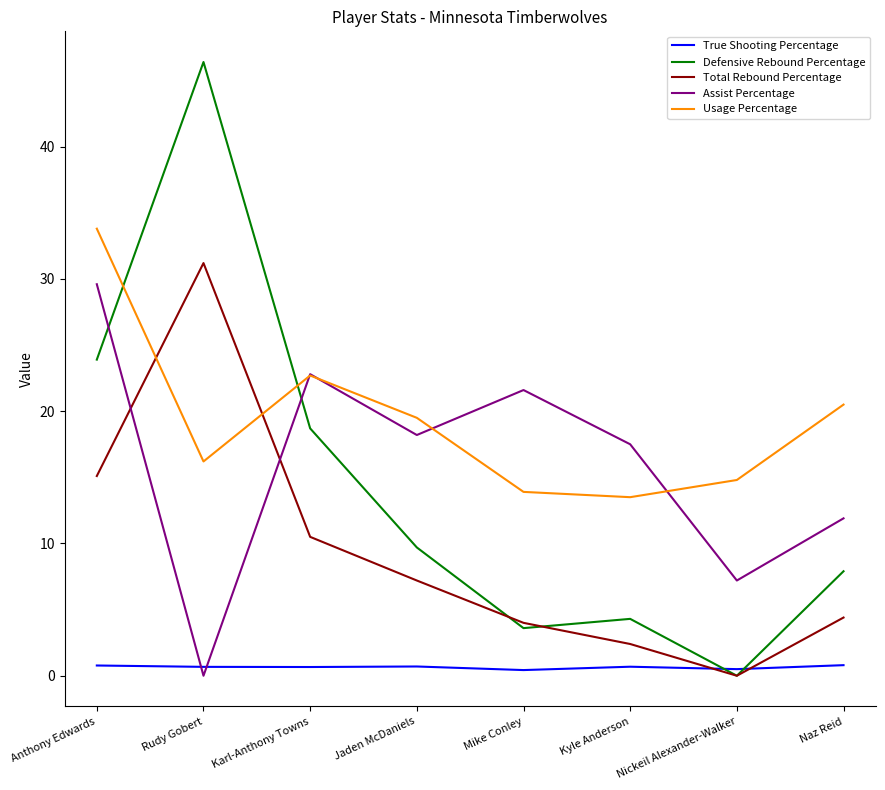

Which series has the largest range (max minus min)?

Defensive Rebound Percentage